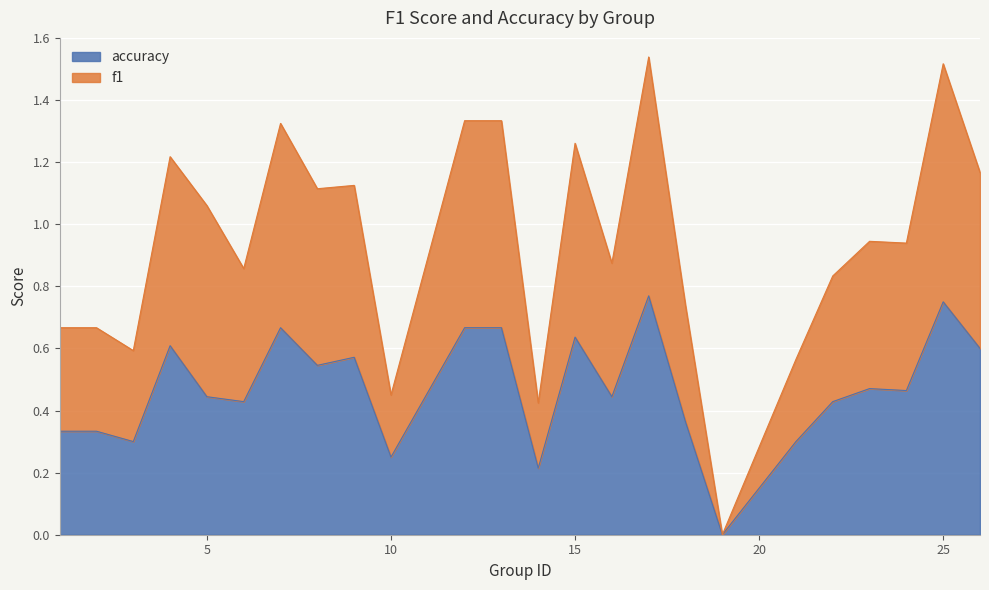

Between 3 and 19, which series saw the biggest shift?

f1